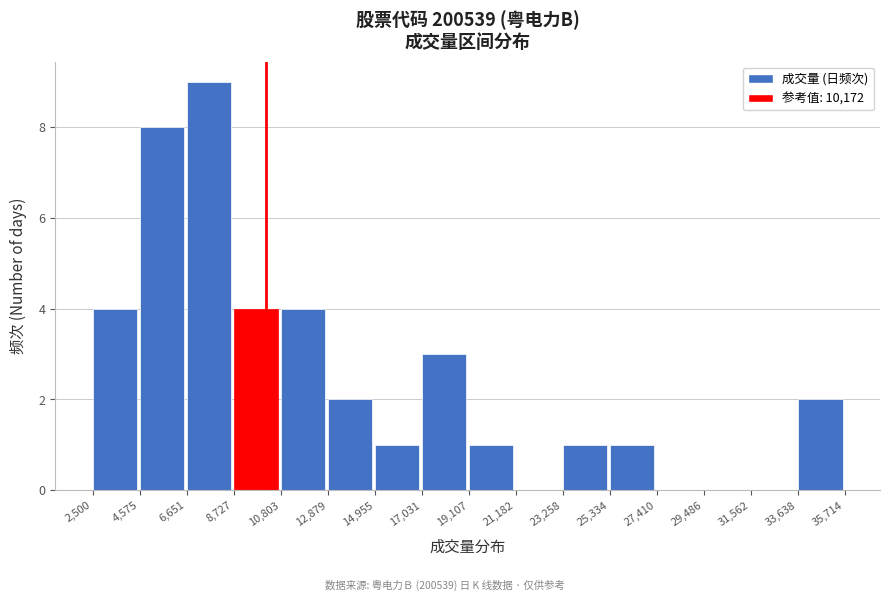

Reading left to right, transcribe this chart: for each bar, give the range it covers on the x-axis and its height. The values are not printed on the chart, so give them approximately, as read against the axis.

2,500 to 4,575: 4
4,575 to 6,651: 8
6,651 to 8,727: 9
8,727 to 10,803: 4
10,803 to 12,879: 4
12,879 to 14,955: 2
14,955 to 17,031: 1
17,031 to 19,107: 3
19,107 to 21,182: 1
21,182 to 23,258: 0
23,258 to 25,334: 1
25,334 to 27,410: 1
27,410 to 29,486: 0
29,486 to 31,562: 0
31,562 to 33,638: 0
33,638 to 35,714: 2